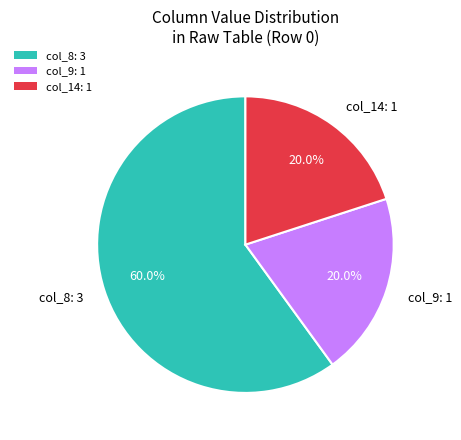

Count the number of slices in the pie.

3